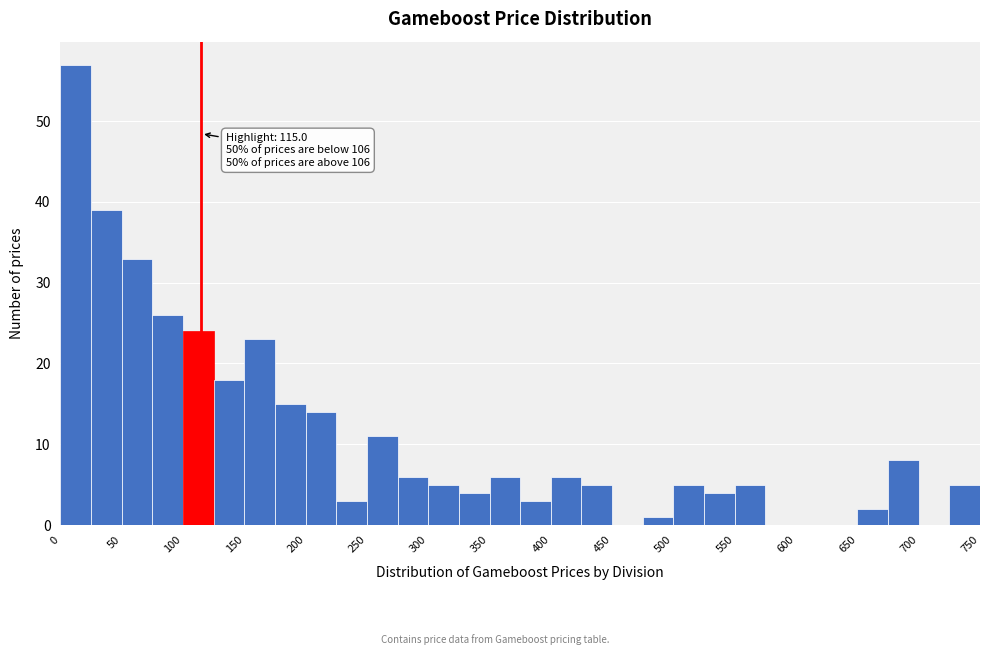

Which range on the x-axis has the tallest bar?

0 to 25